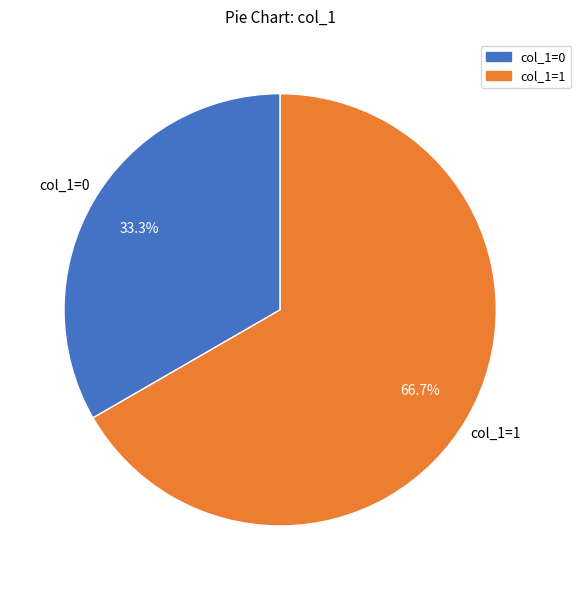

Is there a majority slice in this chart?

Yes